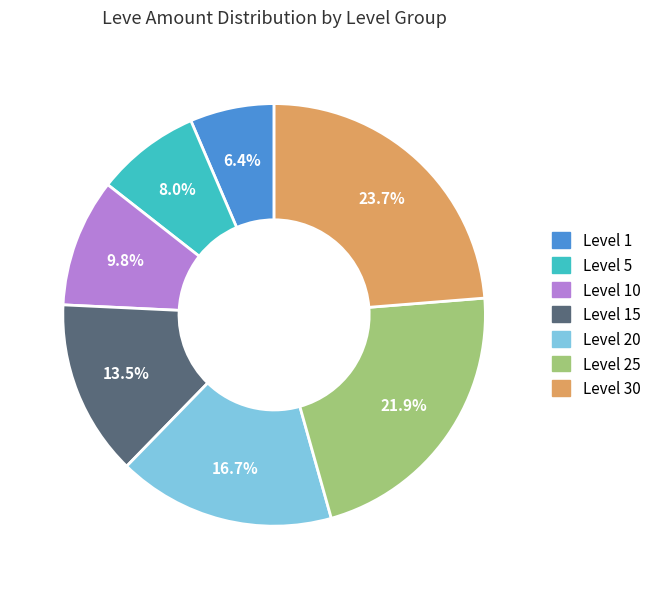

Is there any slice that represents more than half of the pie?

No